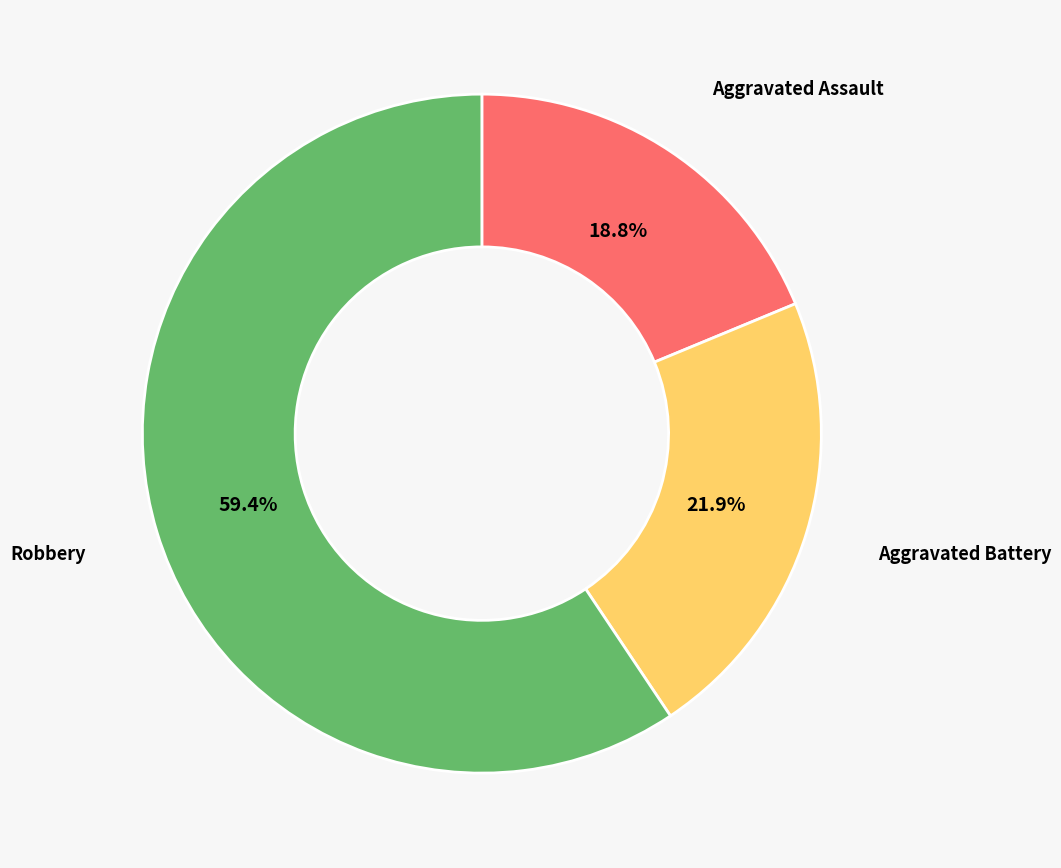

Does any single category account for the majority?

Yes